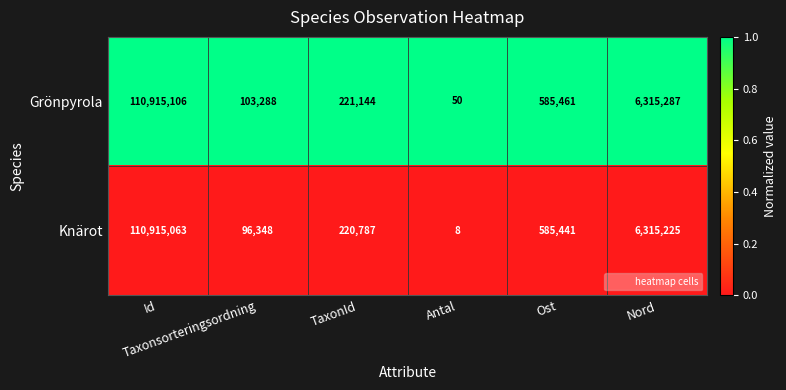

Rank the series by their average value, from highest to lowest.

Grönpyrola, Knärot